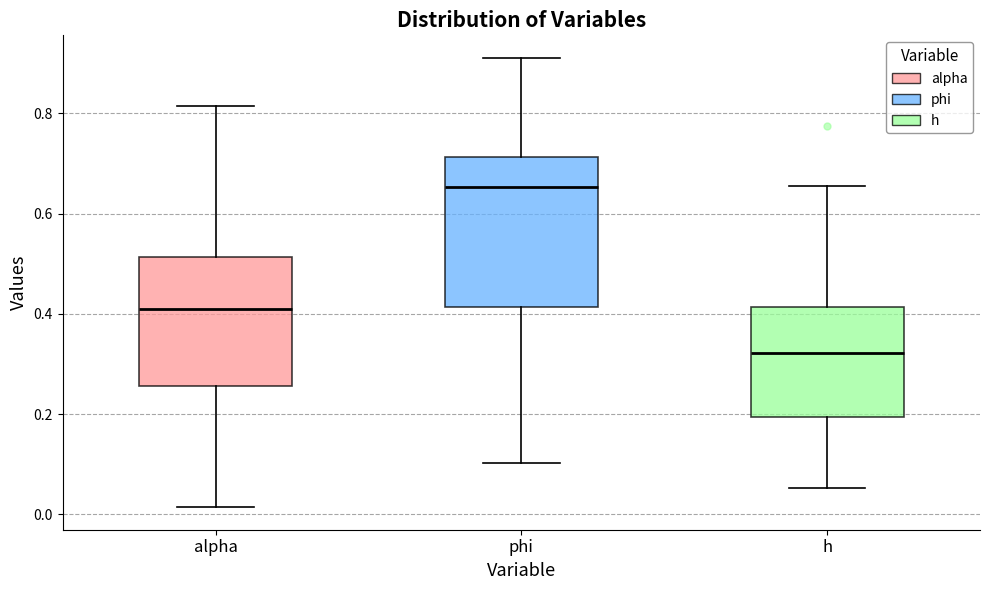

Which box has the highest median line?

phi